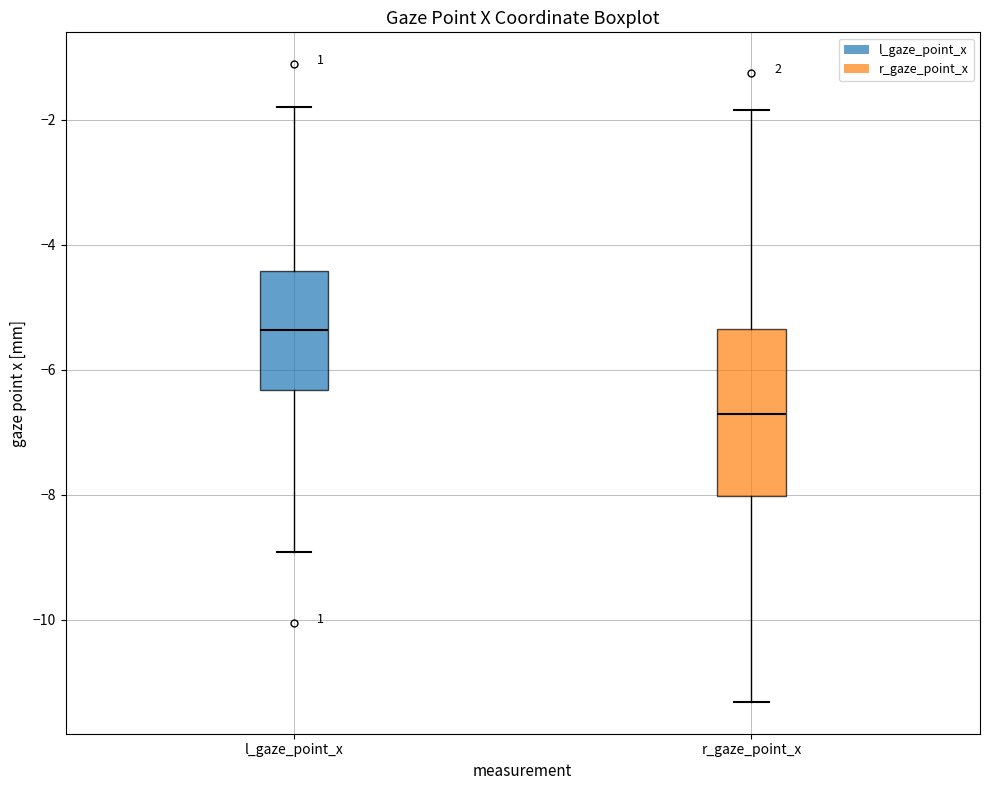

Reading left to right, read every box against the y-axis: the position of its median line, the range the box covers, and the ends of its whiskers. The values are not printed on the chart, so give them approximately, as read against the axis.

l_gaze_point_x: median -5.4, box -6.4 to -4.4, whiskers -9.0 to -1.8
r_gaze_point_x: median -6.8, box -8.0 to -5.4, whiskers -11.4 to -1.8